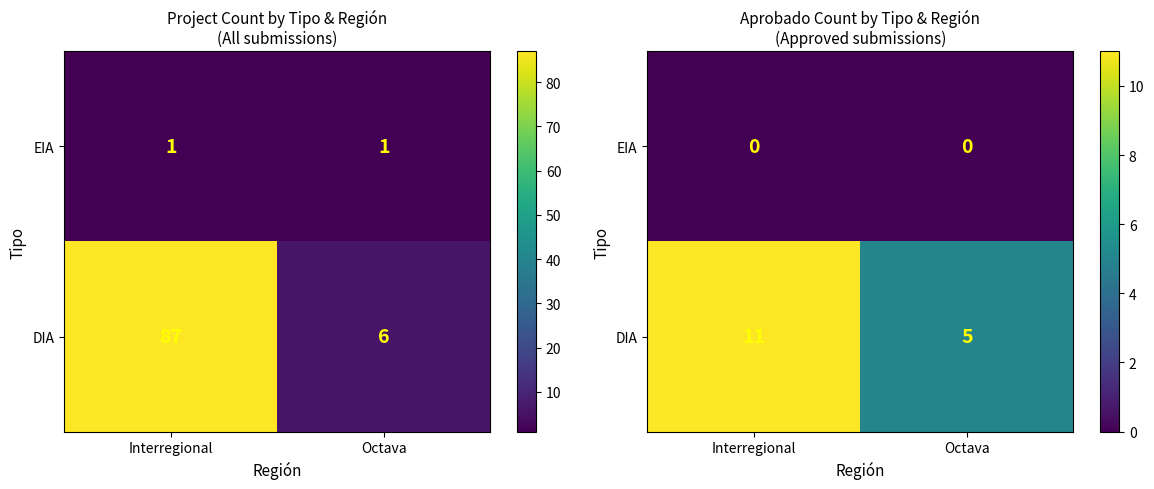

Between Interregional and Octava, which series saw the biggest shift?

DIA